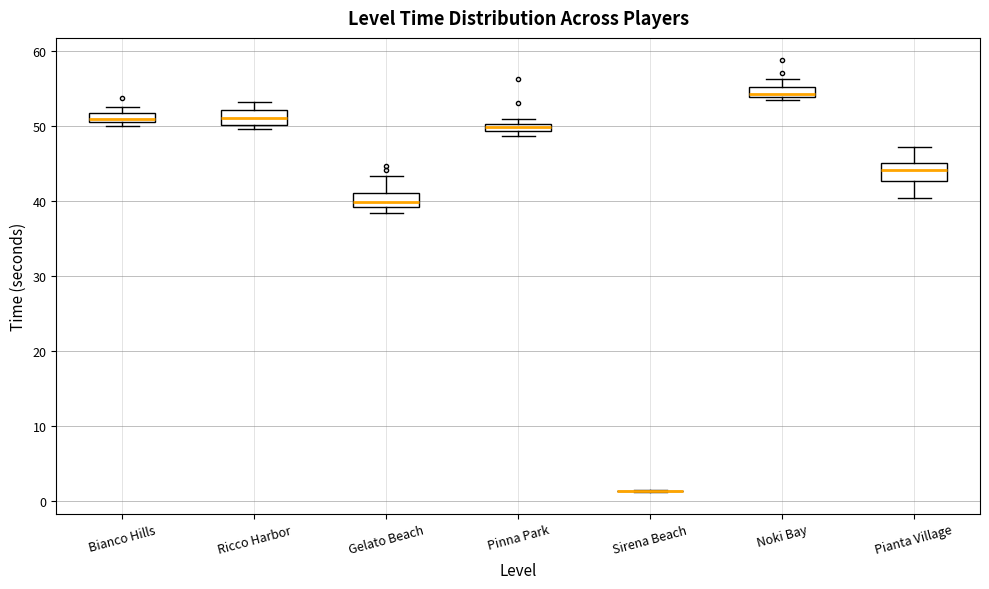

Where does the lower whisker of the box for Pianta Village end on the y-axis? The values are not printed on the chart, so give them approximately, as read against the axis.

40